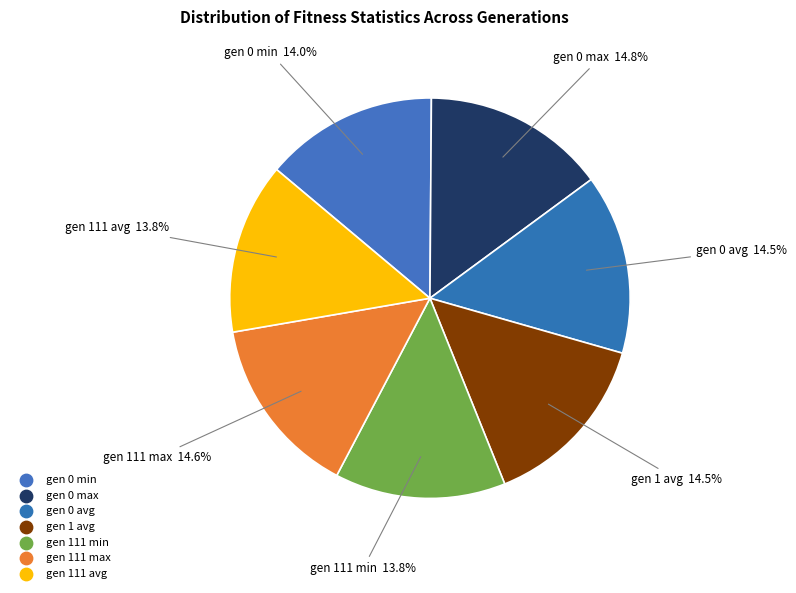

To the nearest percent, what percentage of the pie is gen 0 max?

15%